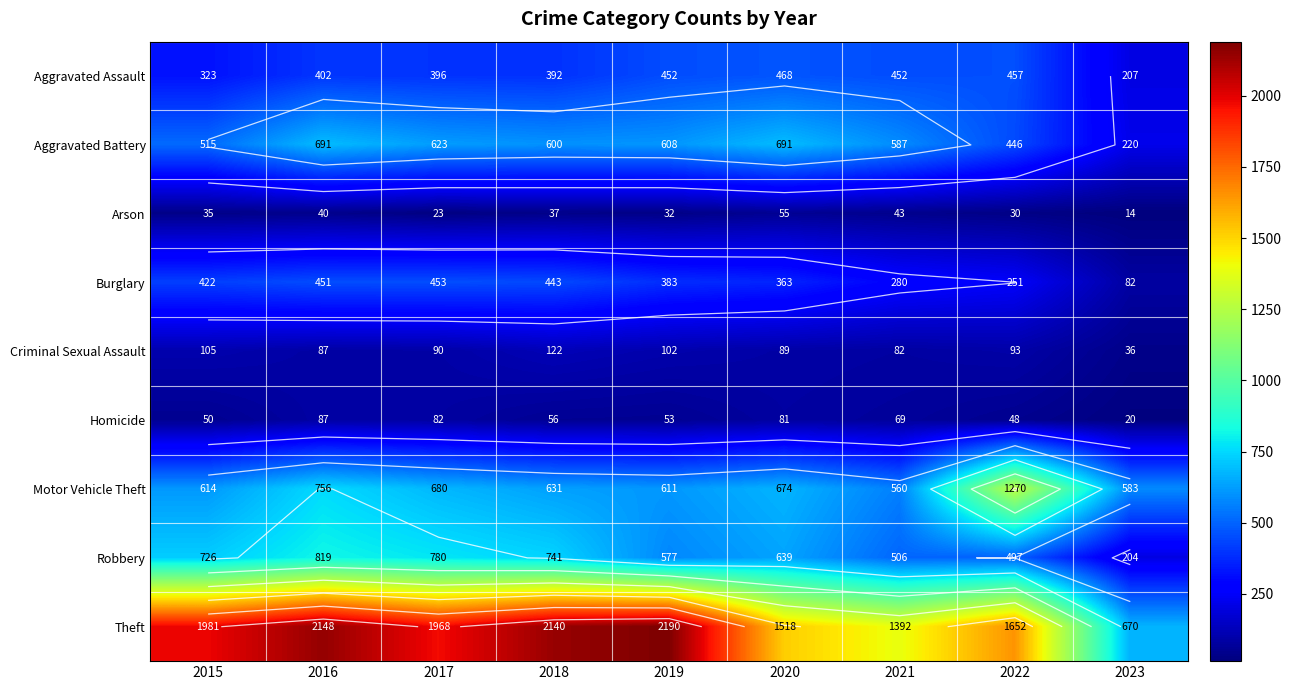

Which category has the lowest value in the Burglary series?

2023